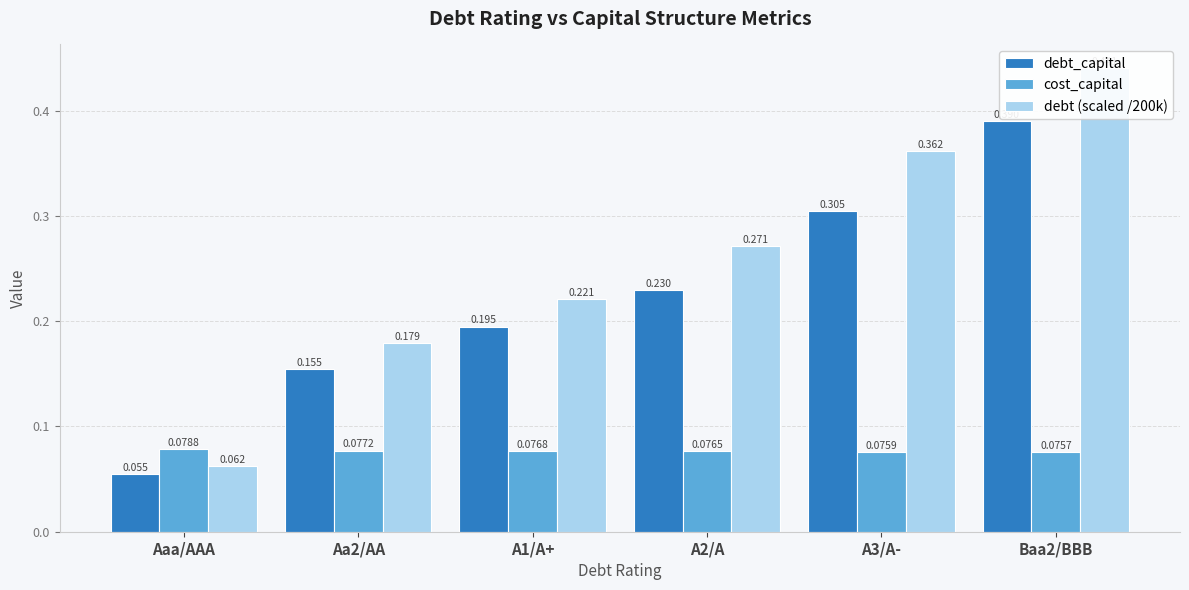

What is the minimum value shown in the chart?

0.1